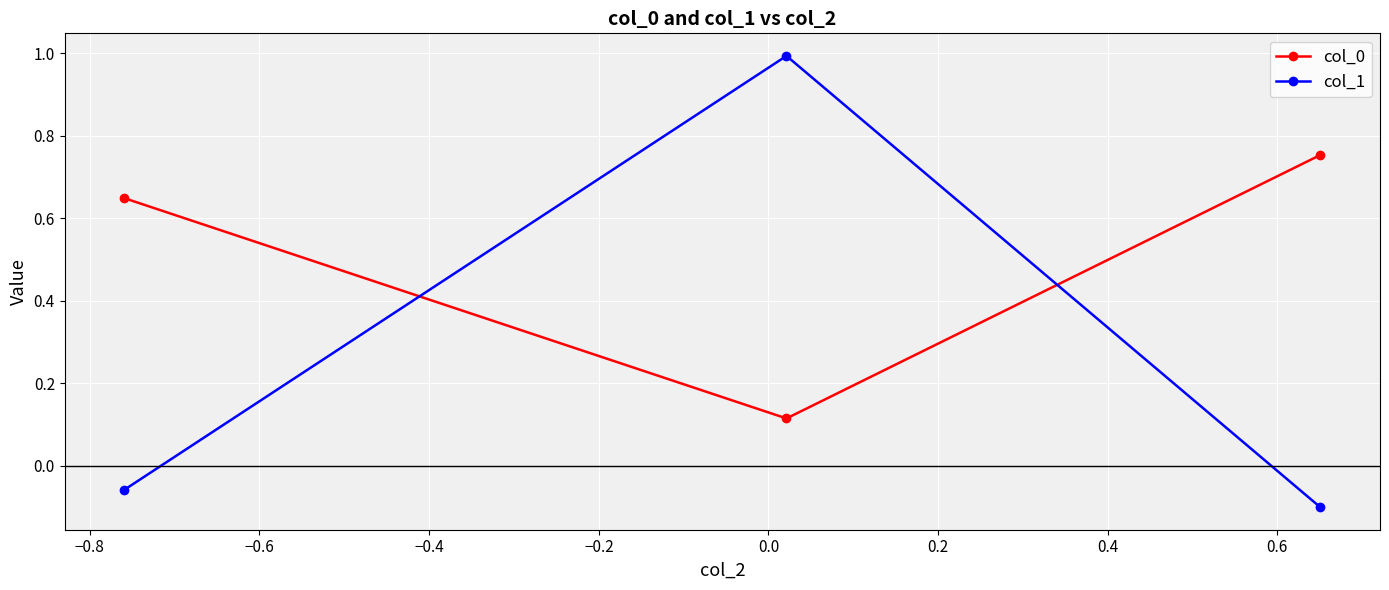

What is the maximum value shown in the chart?

1.0